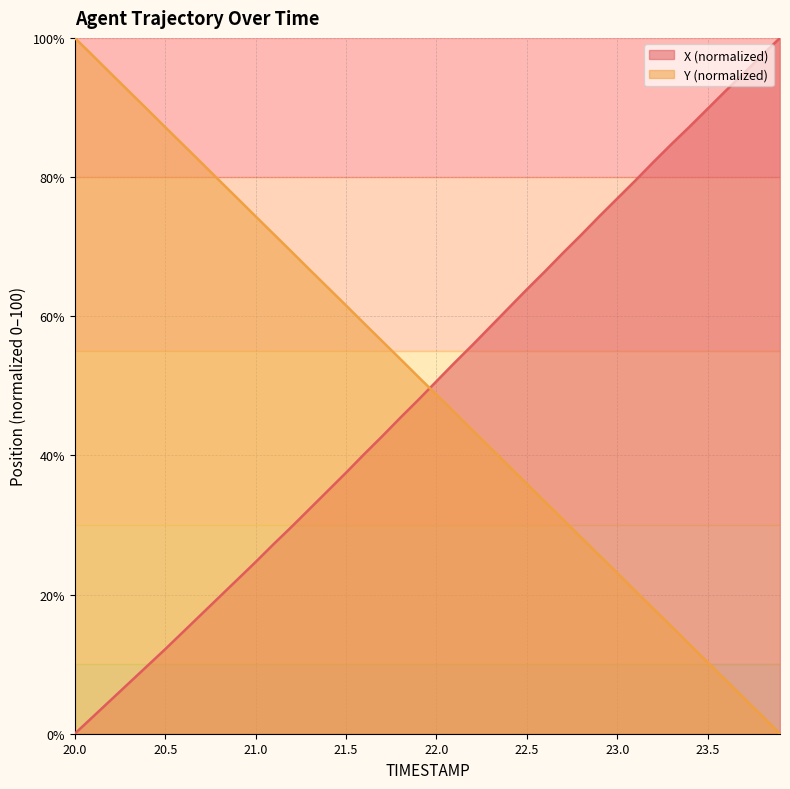

What is the sum of all Y values?

2000.2